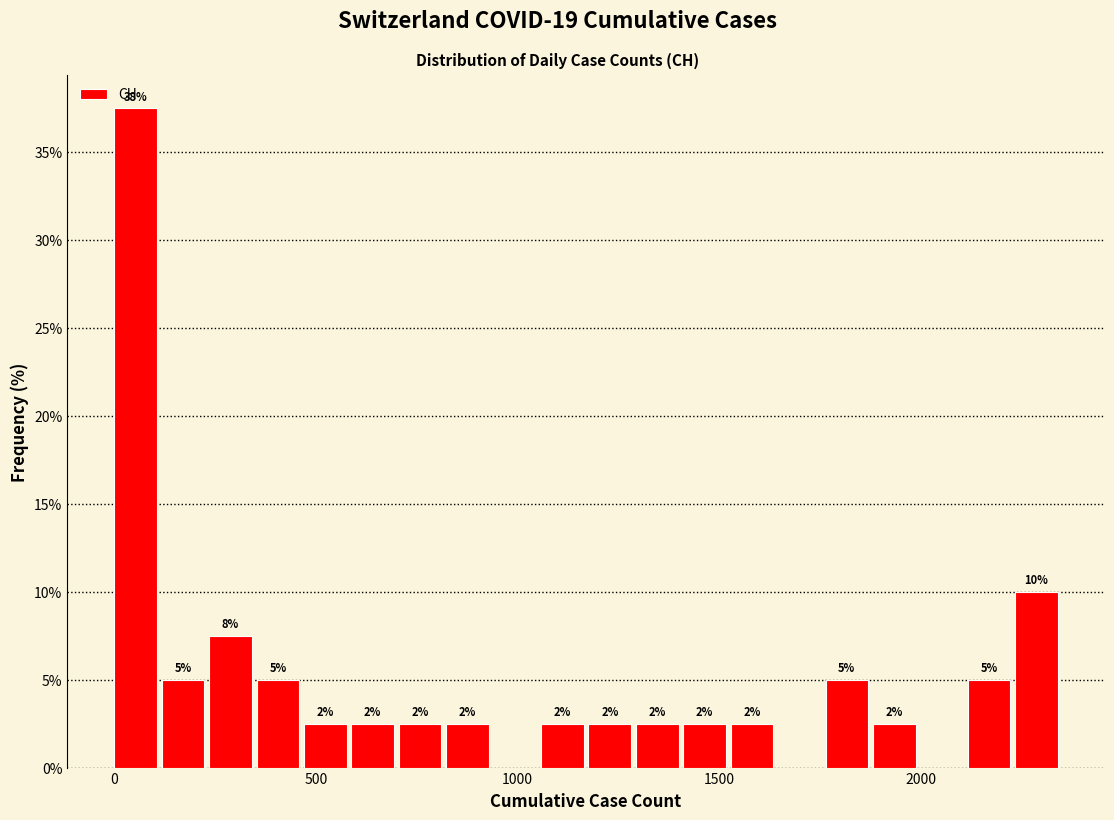

Around what value on the x-axis is the tallest bar? Give the approximate position of its centre, as read against the axis.

50